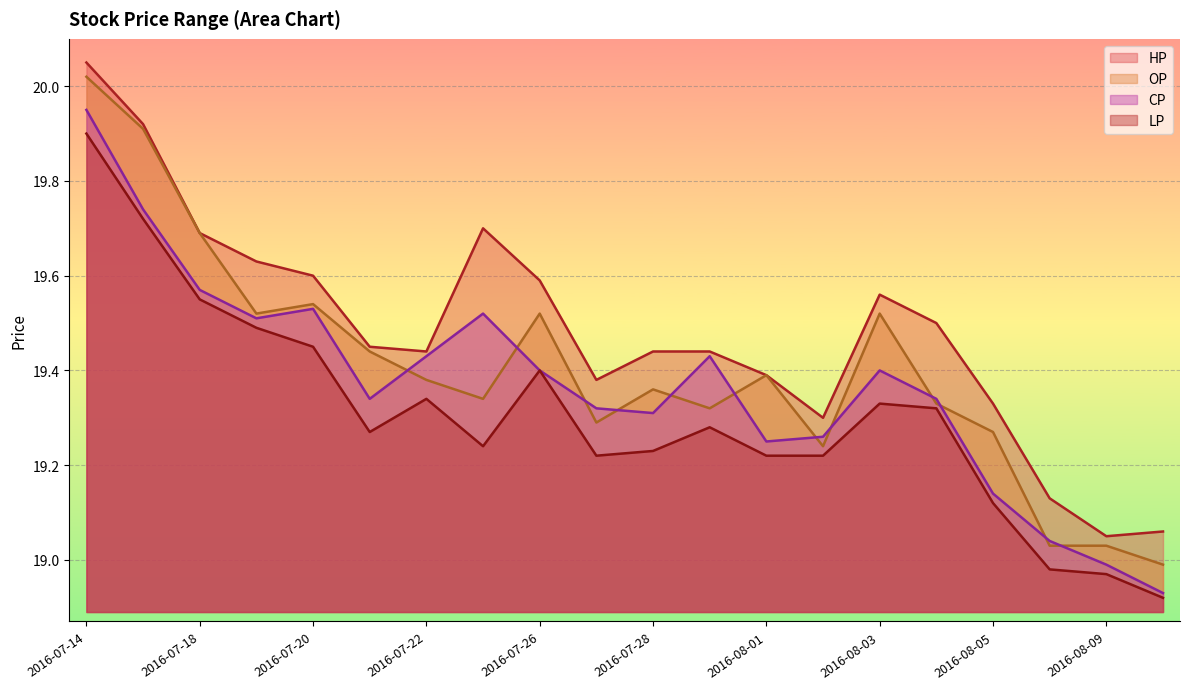

What is the lowest value of the LP series?

18.9